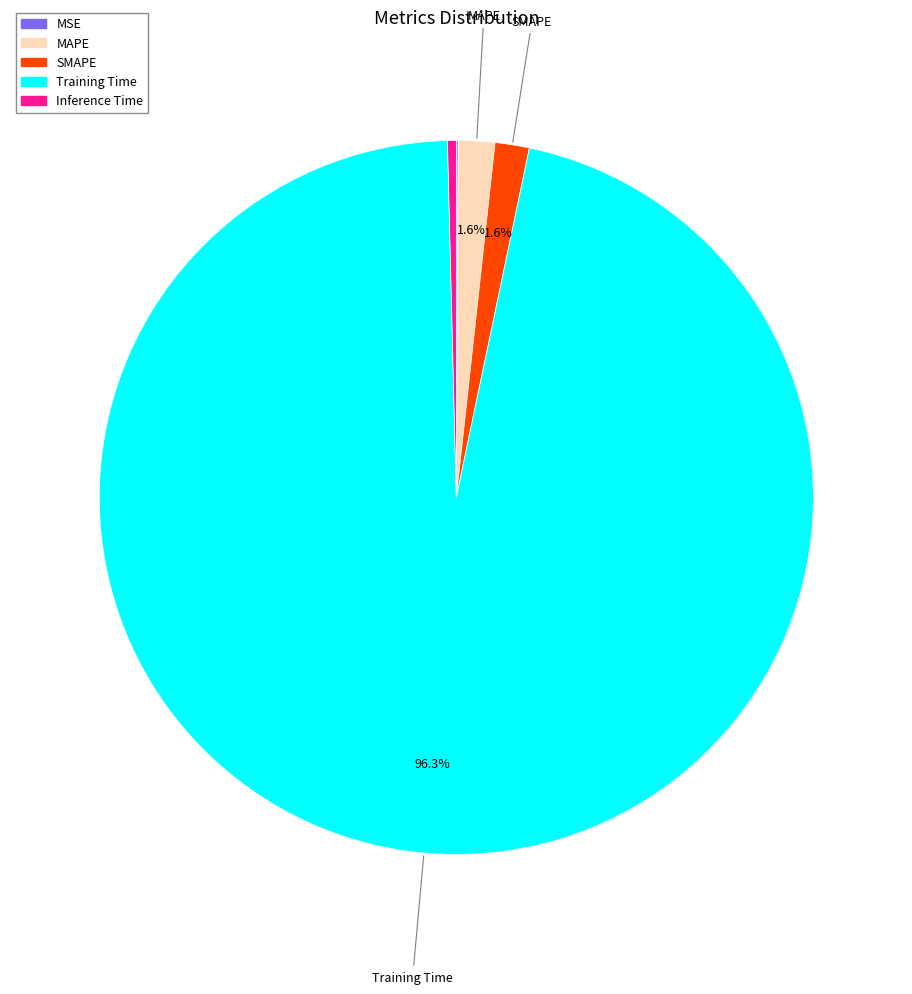

Which category has the biggest portion of the pie?

Training Time